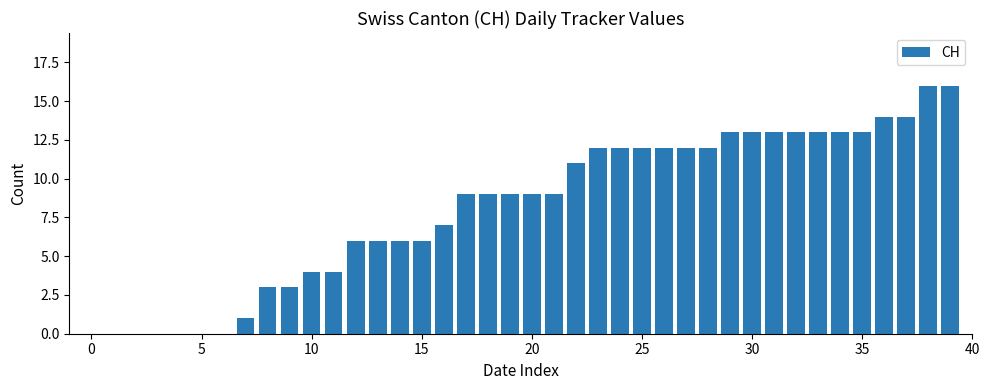

What is the sum of all values?

325